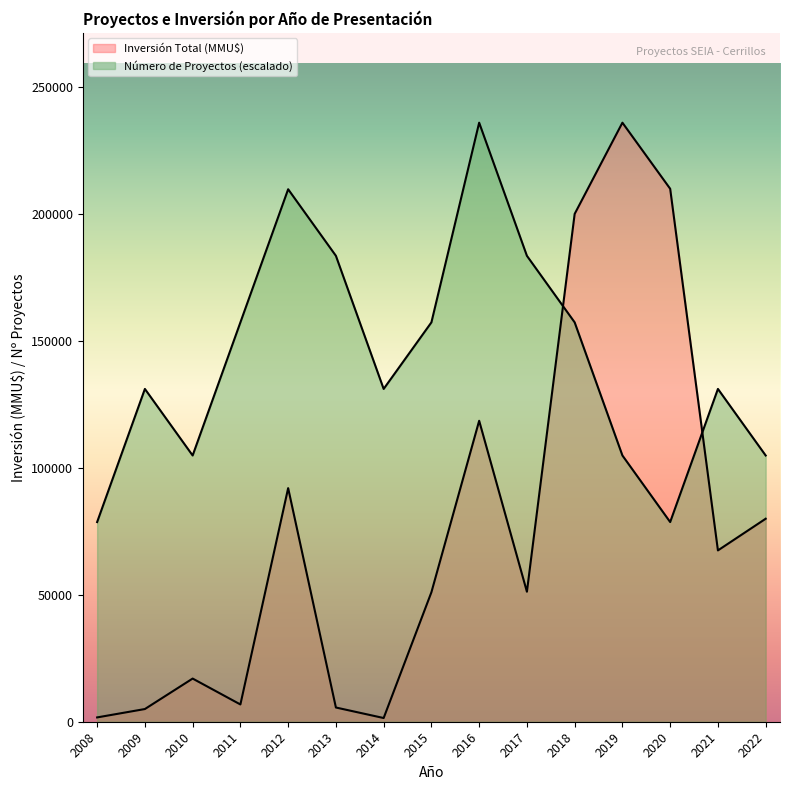

What is the total value across all series at 2017?

234699.2